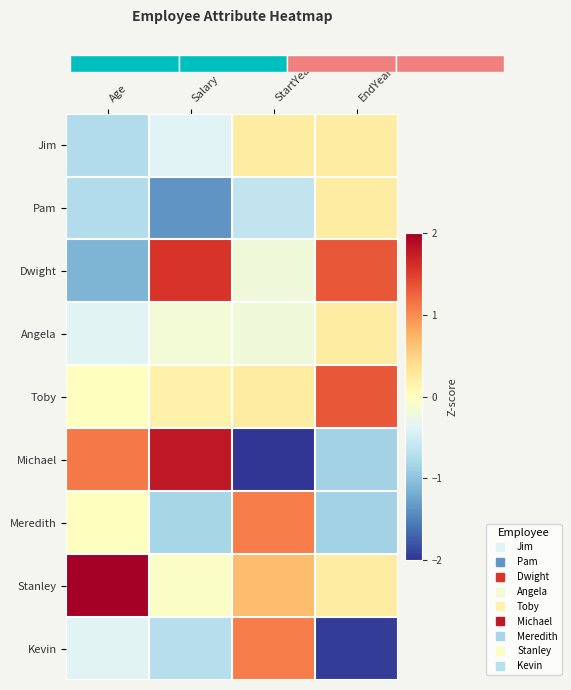

What is the spread (max minus min) of values at Salary?

3.2